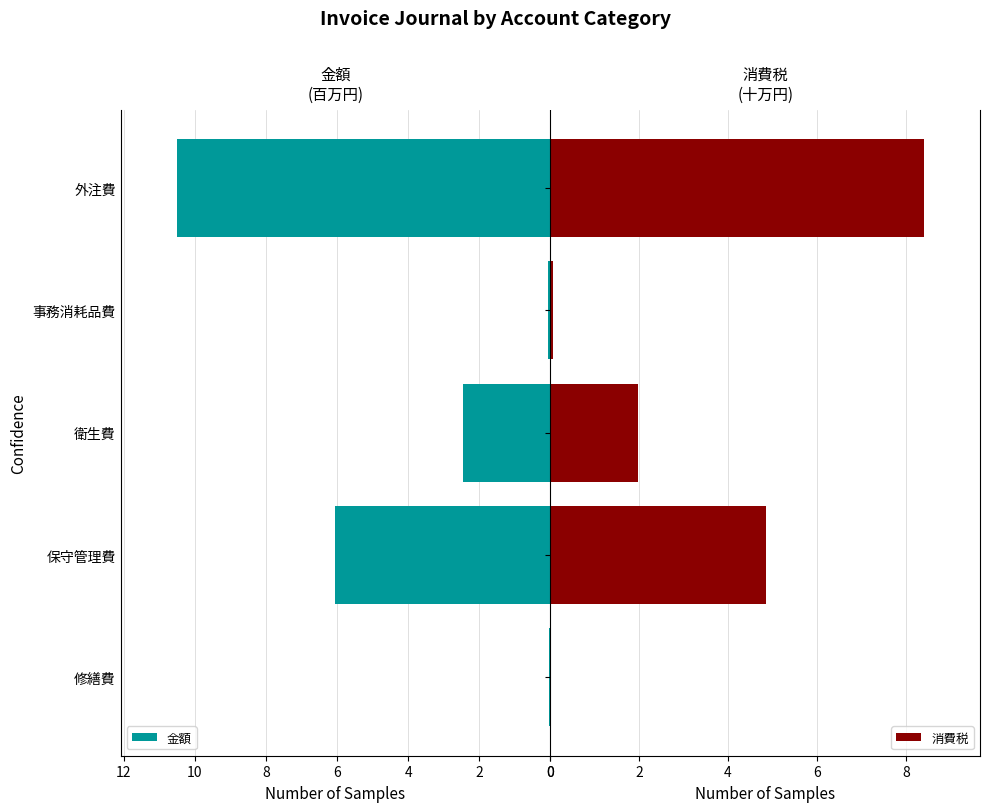

Which series has the largest total across all categories?

金額